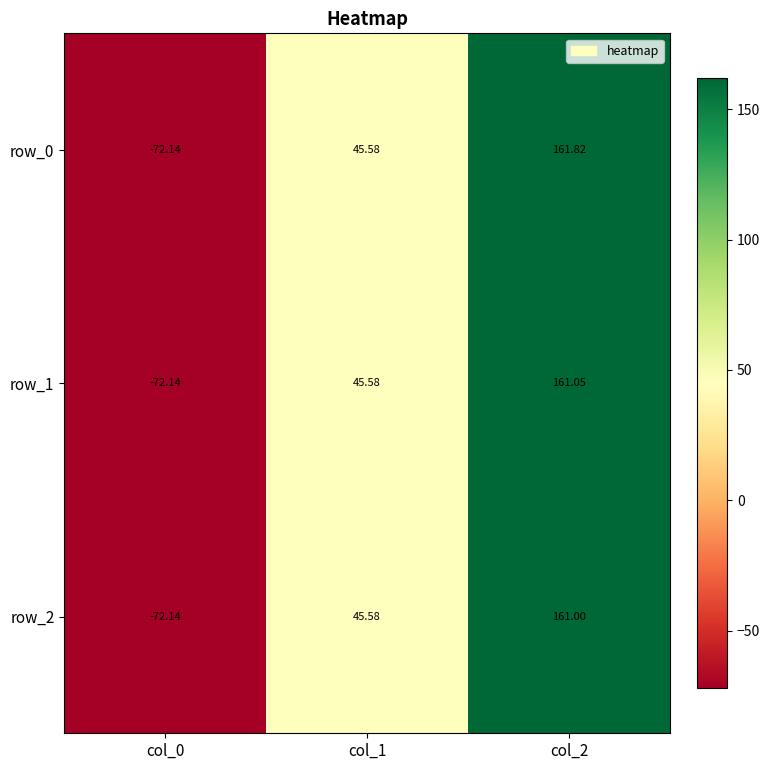

What is the difference between the second highest and minimum values in the row_2 series?

117.7